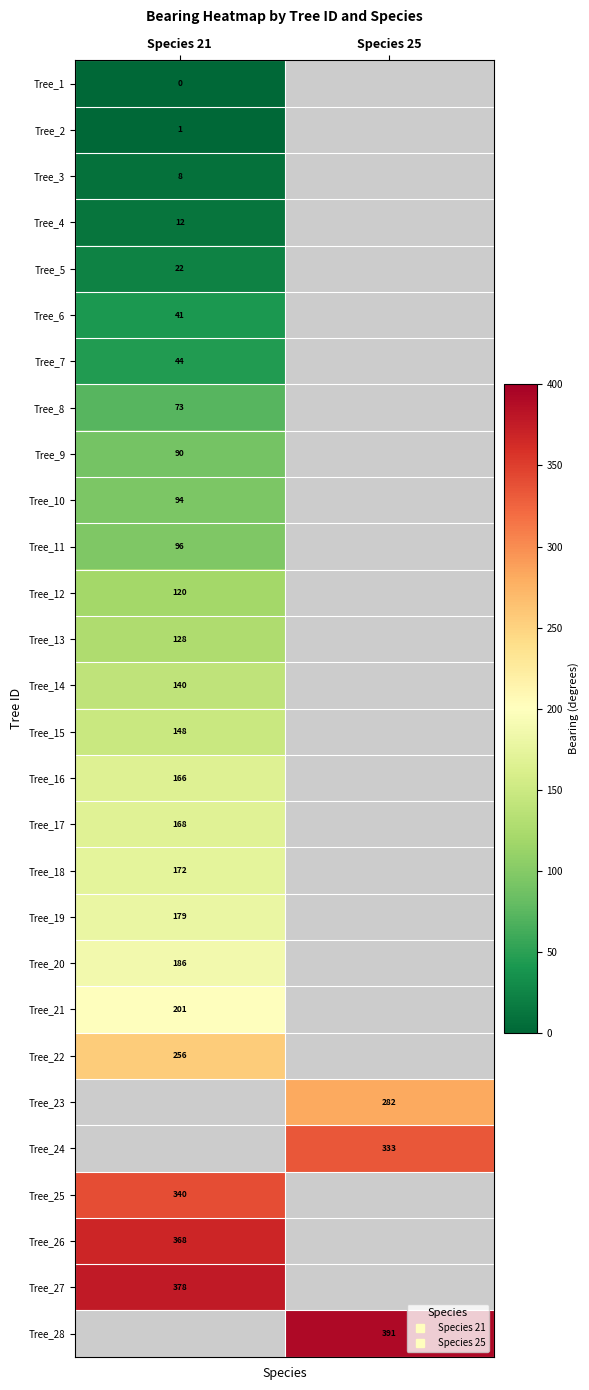

The Tree_17 series shows 234.6 at Species 21. True or false?

False